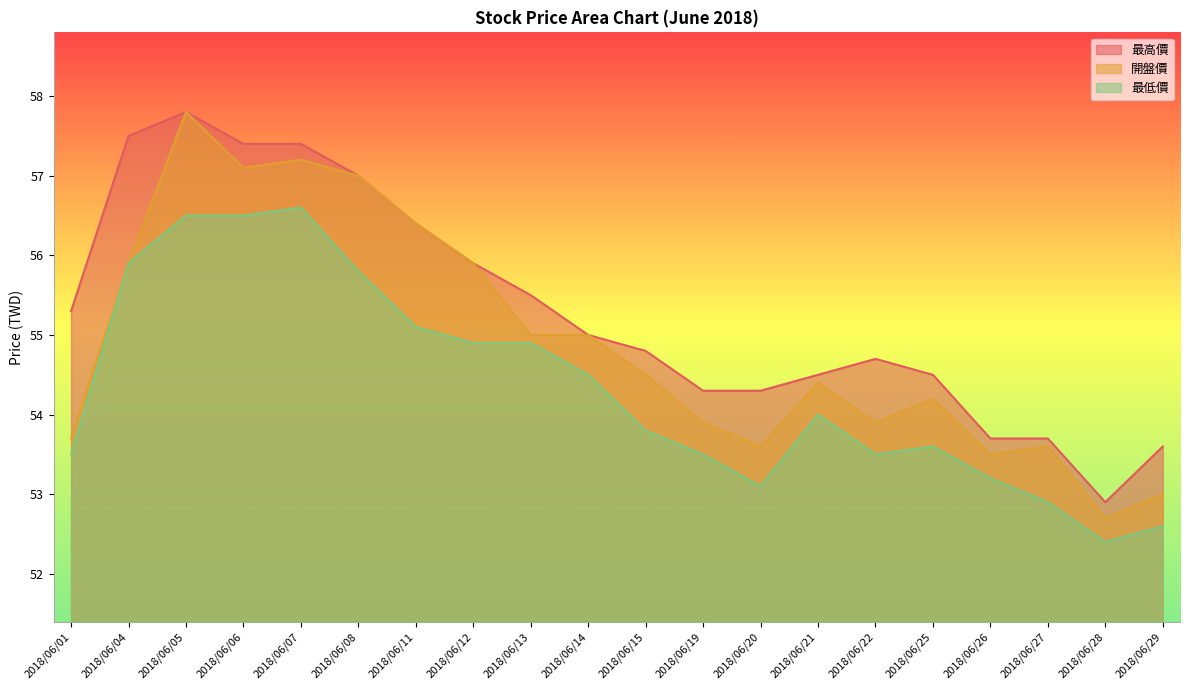

Where is the first local maximum for 最高價?

2018/06/05